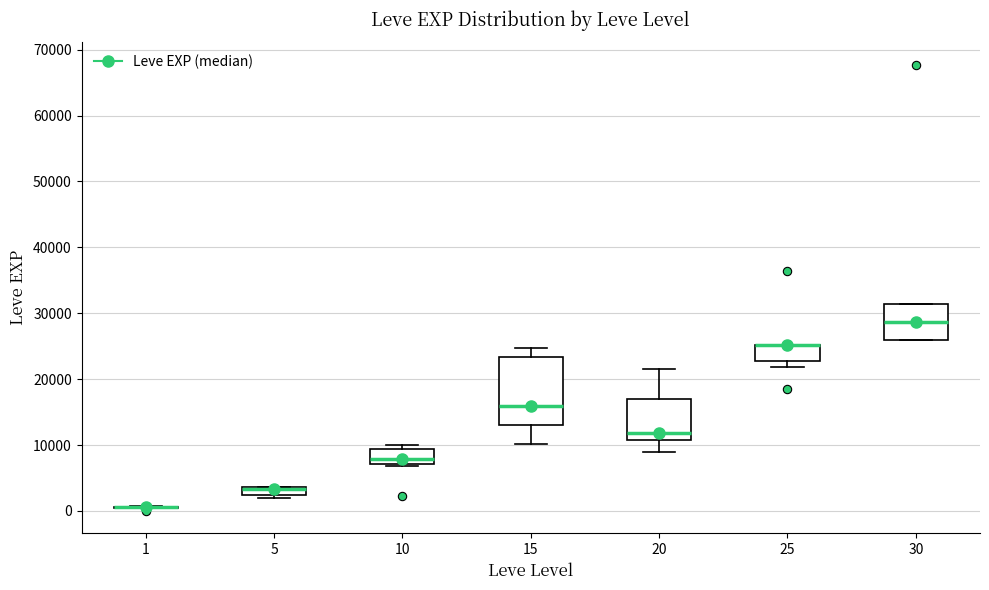

Which box is the tallest, from its lower edge to its upper edge?

15